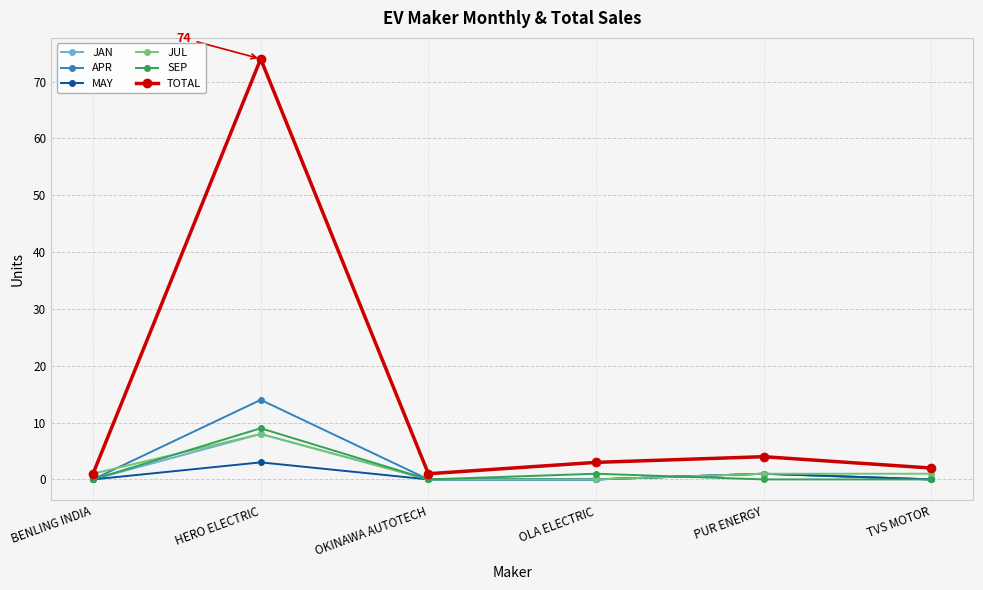

True or false: JAN has more than 0 interior local peaks.

True